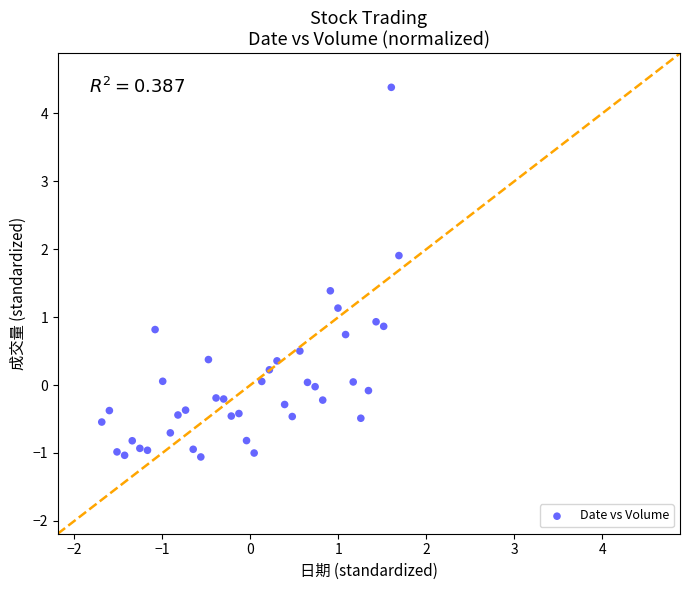

What is the range of X values (max minus min)?

3.4